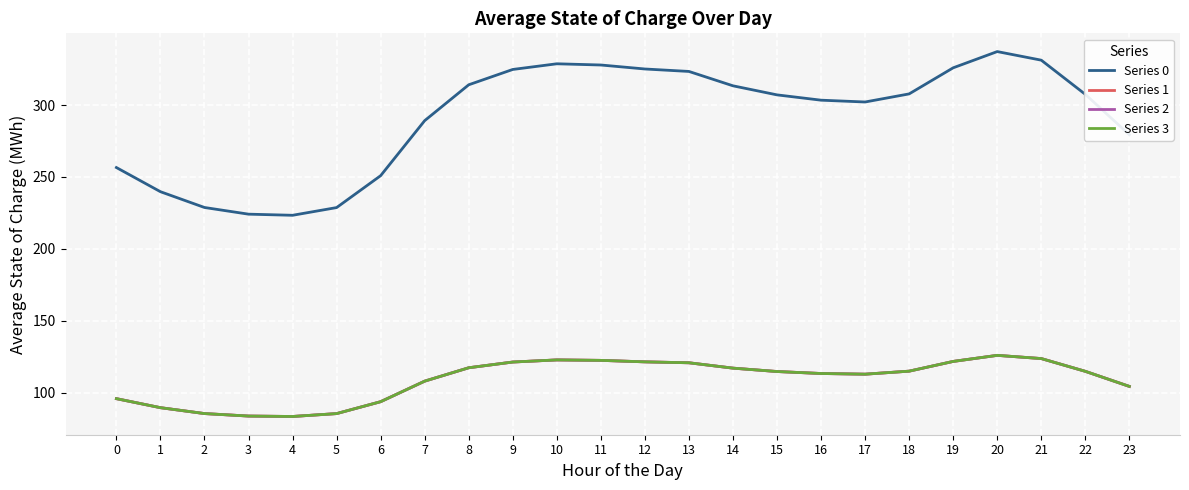

True or false: Series 3 and Series 0 intersect in this chart.

False